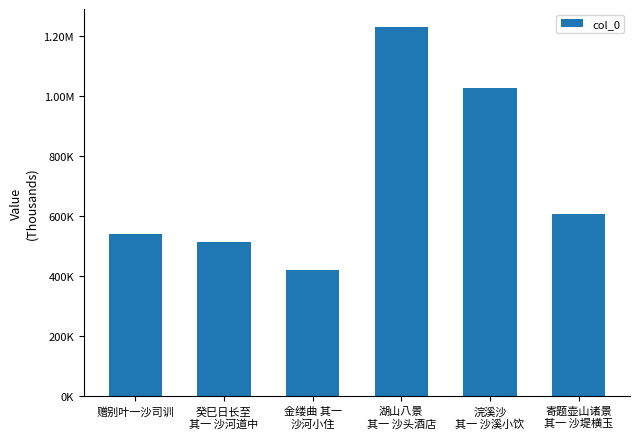

The chart shows a value of 420325 at 金缕曲 其一
沙河小住. True or false?

True